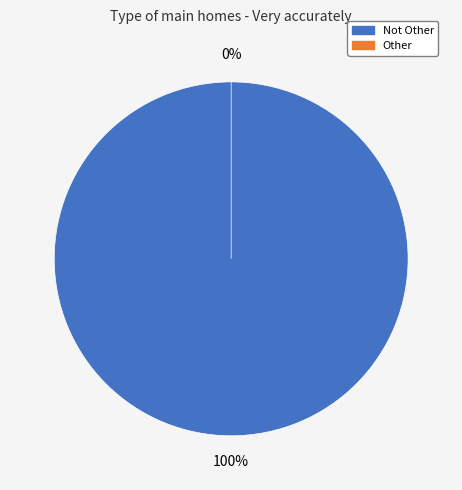

Combined, what portion of the pie is Other and Not Other?

100.0%